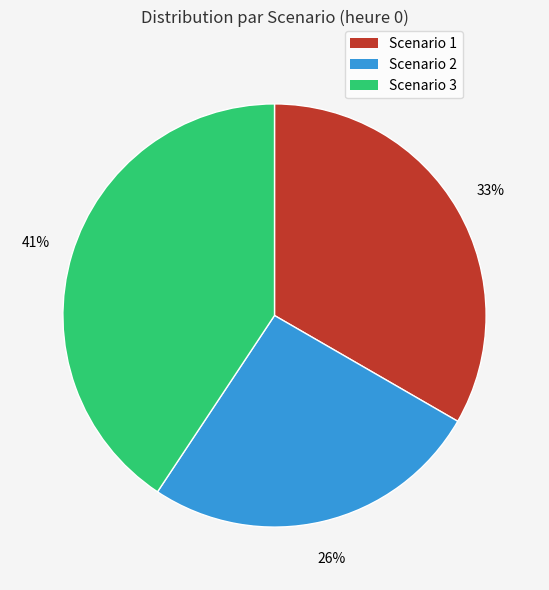

Combined, do Scenario 1 and Scenario 2 account for over 50%?

Yes